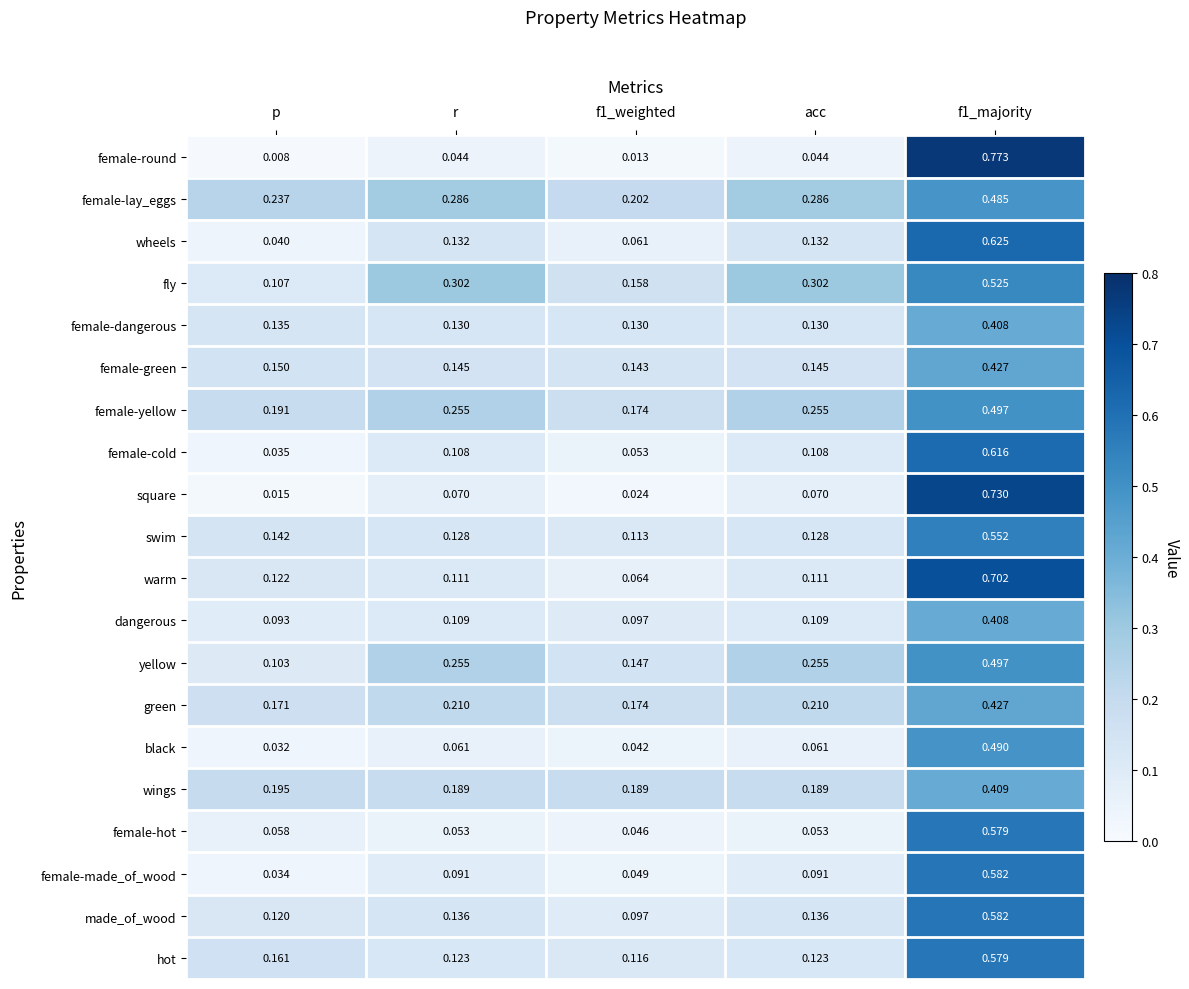

Which category has the lowest value across all series?

p